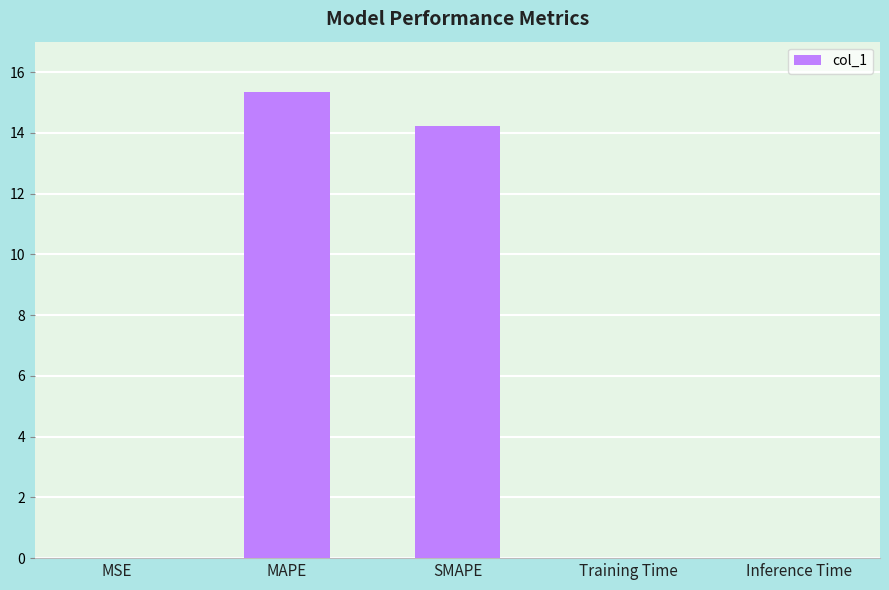

True or false: the data shows 0.0 at MSE.

True